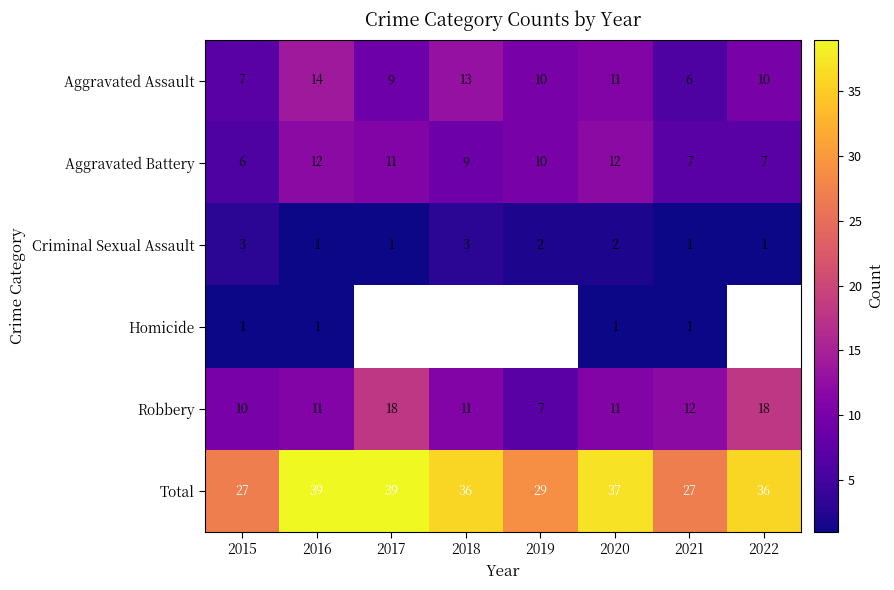

Which label corresponds to the largest value in the chart?

2016